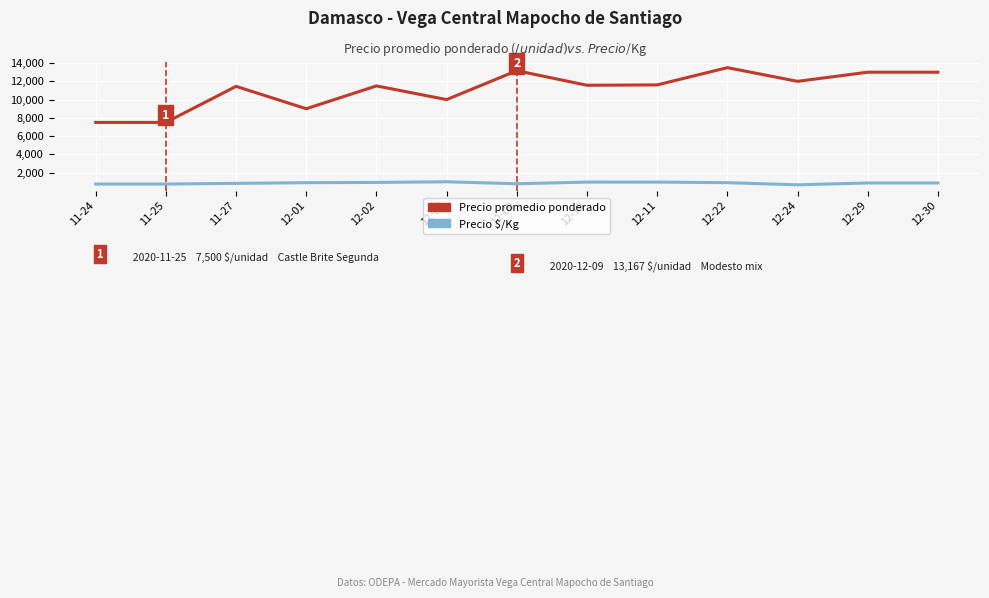

Which series has the largest total across all categories?

Precio promedio ponderado